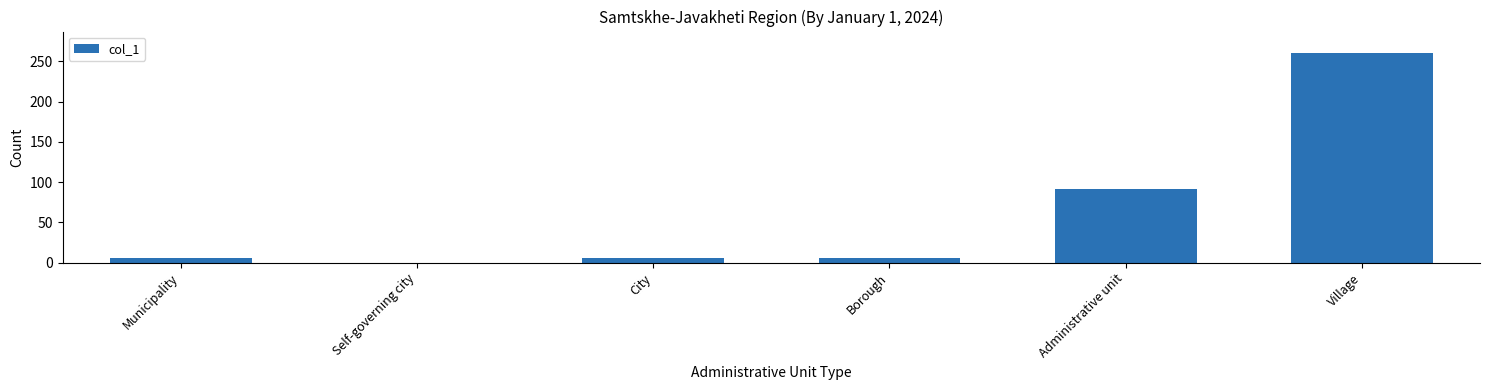

Which category has the highest value across all series?

Village